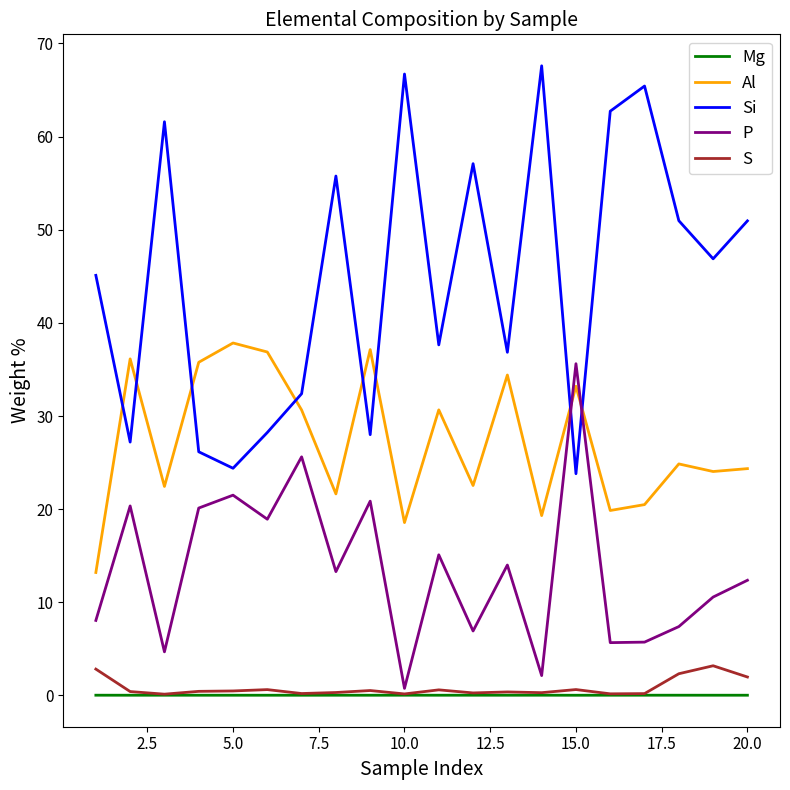

True or false: S and Si cross at least once.

False